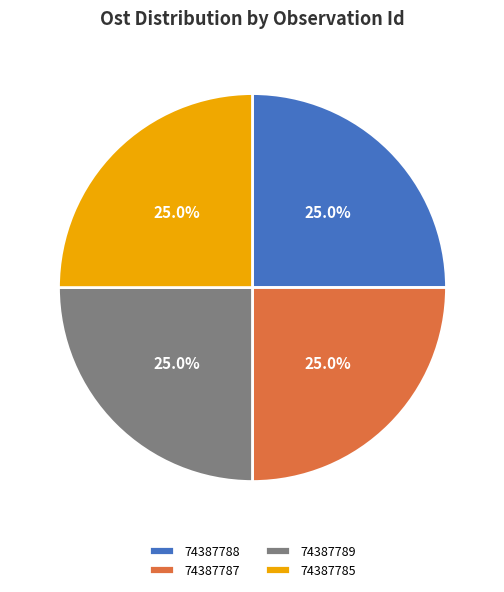

Is it true that 74387787 is 13% of the pie?

False